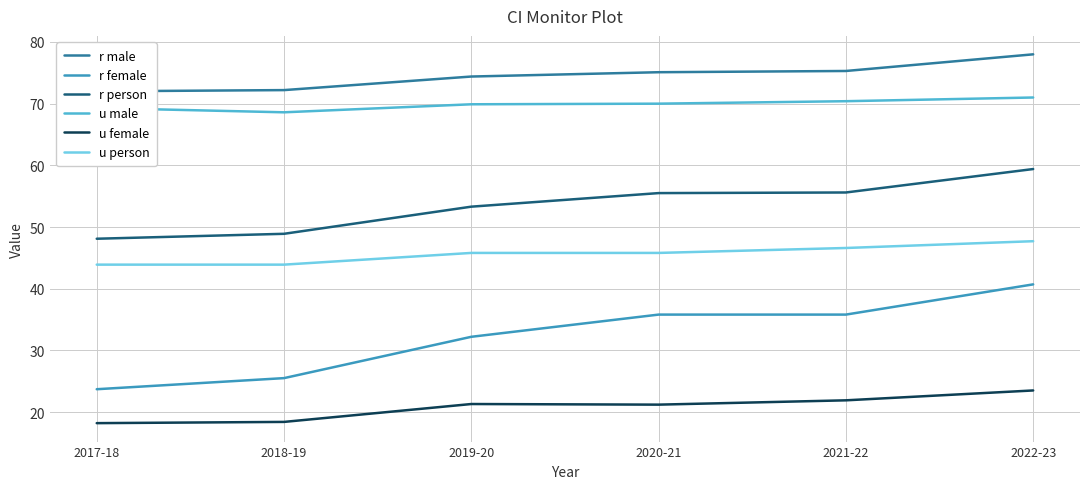

At how many categories does at least one series exceed 52?

6